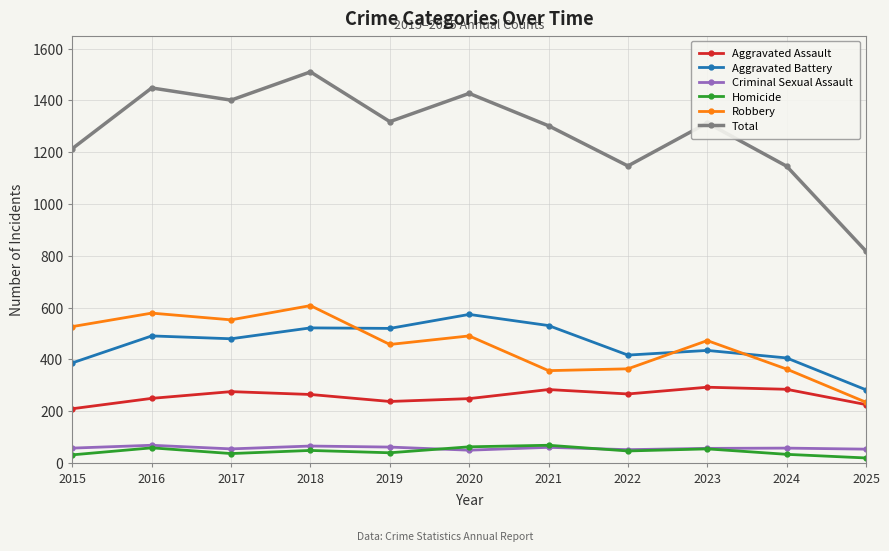

At how many categories does at least one series exceed 879?

10